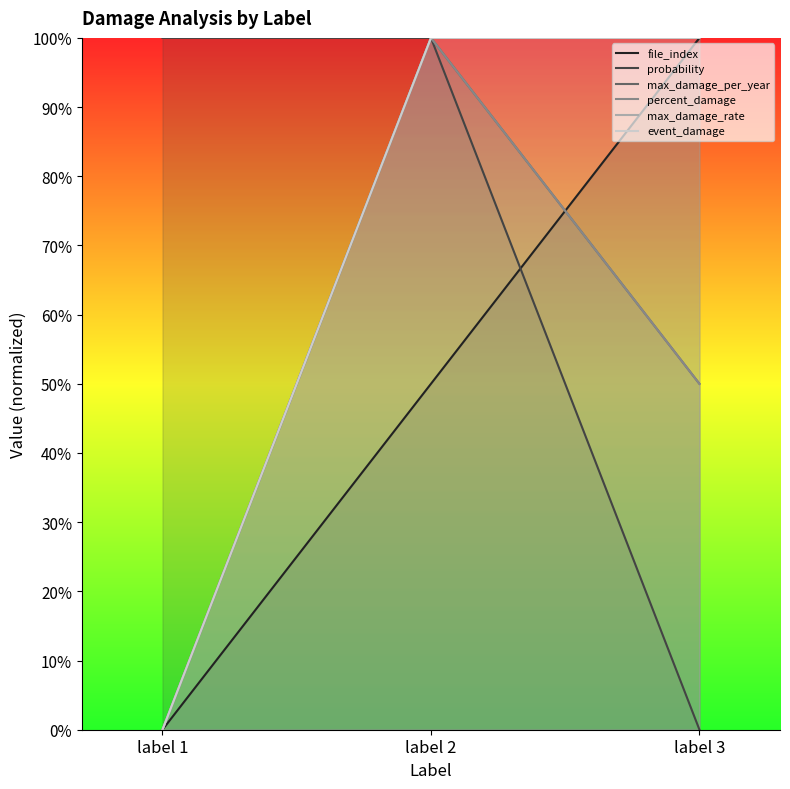

At how many categories does at least one series exceed 42?

3